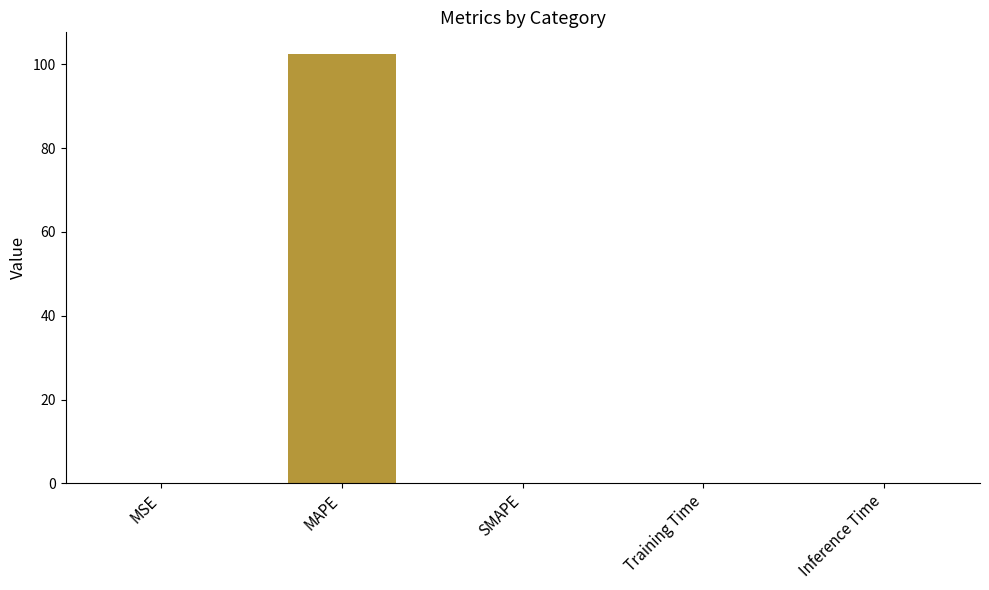

What is the sum of all values?

102.5